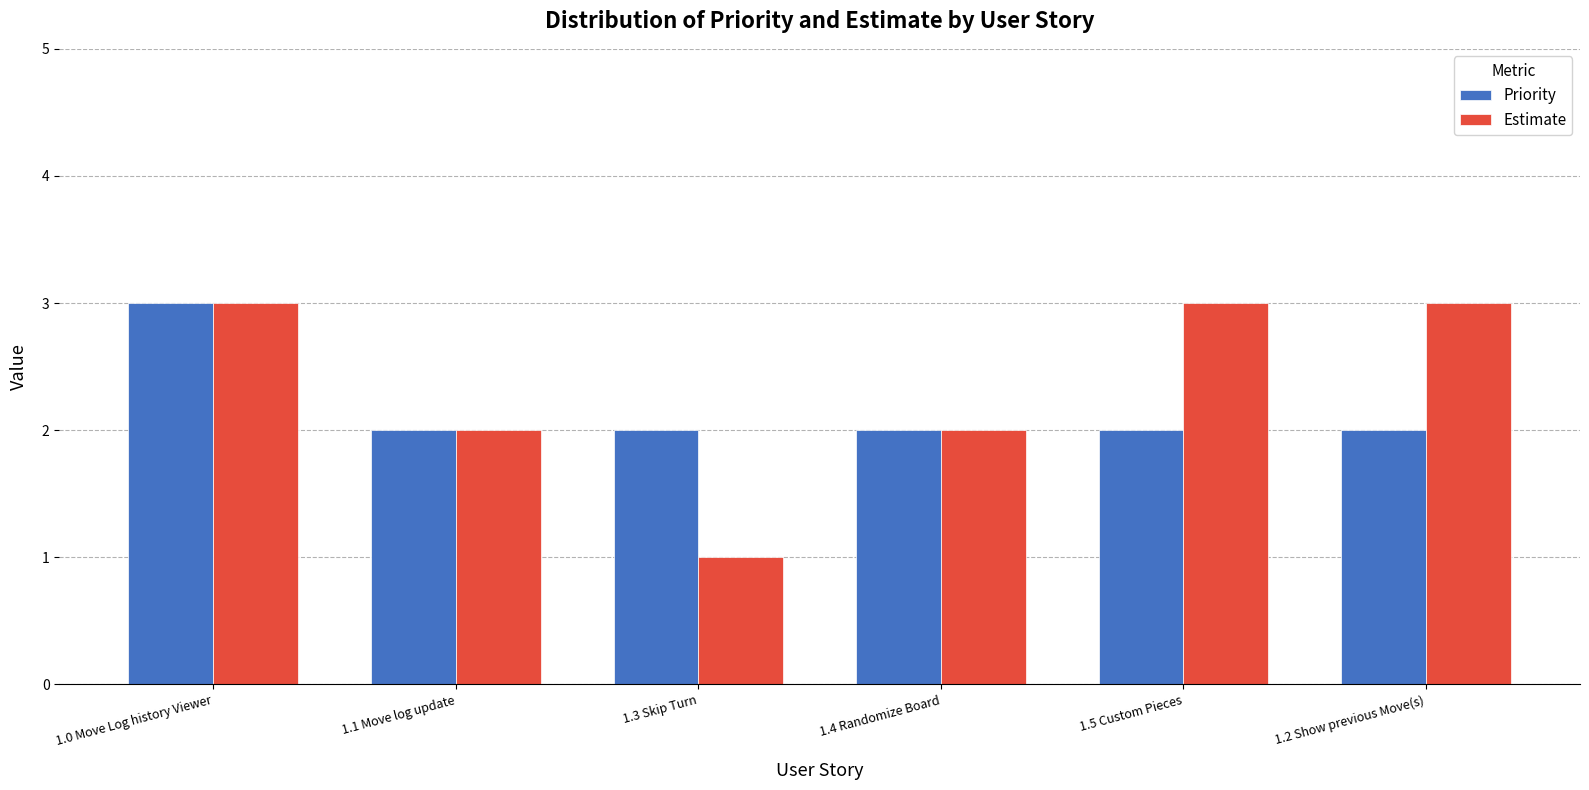

Which series has the largest total across all categories?

Estimate